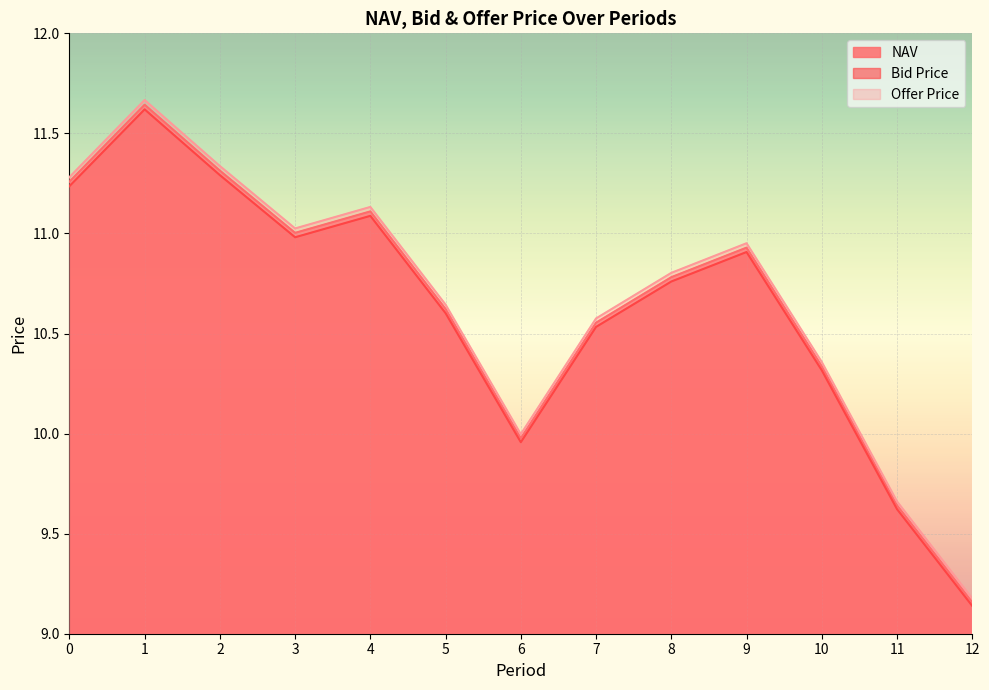

How many interior local peaks does the Offer Price series have?

3